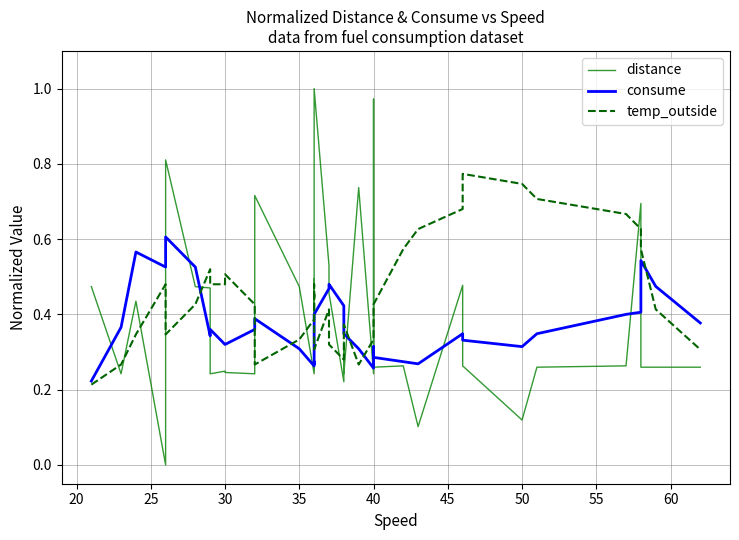

Does the chart display data point markers on the line(s)?

No